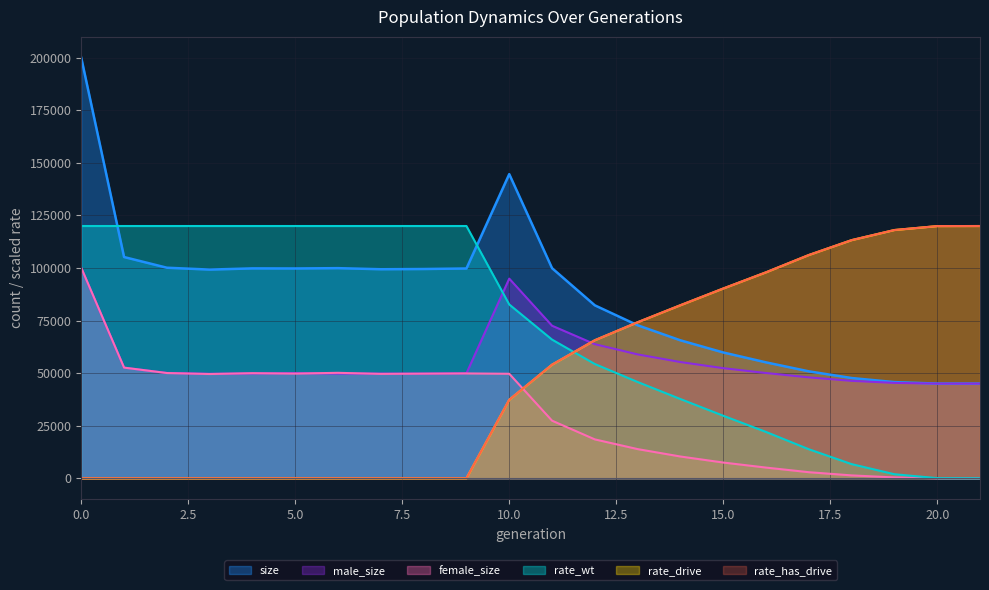

Reading left to right, transcribe all the data shown in this chart.

size: 0=199953.0	1=105212.0	2=100131.0	3=99242.0	4=99816.0	5=99778.0	6=99928.0	7=99411.0	8=99519.0	9=99768.0	10=144640.0	11=99925.0	12=82239.0	13=72761.0	14=65594.0	15=59822.0	16=55113.0	17=50844.0	18=47667.0	19=45726.0	20=45015.0	21=45000.0
male_size: 0=99889.0	1=52600.0	2=50090.0	3=49668.0	4=49847.0	5=49996.0	6=49793.0	7=49771.0	8=49770.0	9=49917.0	10=94949.0	11=72542.0	12=63764.0	13=58905.0	14=55261.0	15=52355.0	16=50048.0	17=47977.0	18=46317.0	19=45348.0	20=45010.0	21=45000.0
female_size: 0=100064.0	1=52612.0	2=50041.0	3=49574.0	4=49969.0	5=49782.0	6=50135.0	7=49640.0	8=49749.0	9=49851.0	10=49691.0	11=27383.0	12=18475.0	13=13856.0	14=10333.0	15=7467.0	16=5065.0	17=2867.0	18=1350.0	19=378.0	20=5.0	21=0.0
rate_wt: 0=119971.8	1=119971.8	2=119971.8	3=119971.8	4=119971.8	5=119971.8	6=119971.8	7=119971.8	8=119971.8	9=119971.8	10=82646.5	11=65943.9	12=54324.9	13=45773.7	14=37666.6	15=29725.2	16=22014.3	17=13789.6	18=6712.5	19=1904.8	20=40.0	21=0.0
rate_drive: 0=0.0	1=0.0	2=0.0	3=0.0	4=0.0	5=0.0	6=0.0	7=0.0	8=0.0	9=0.0	10=37325.3	11=54027.9	12=65646.9	13=74198.1	14=82305.2	15=90246.6	16=97957.5	17=106182.2	18=113259.3	19=118067.0	20=119931.8	21=119971.8
rate_has_drive: 0=0.0	1=0.0	2=0.0	3=0.0	4=0.0	5=0.0	6=0.0	7=0.0	8=0.0	9=0.0	10=37325.3	11=54027.9	12=65646.9	13=74198.1	14=82305.2	15=90246.6	16=97957.5	17=106182.2	18=113259.3	19=118067.0	20=119931.8	21=119971.8